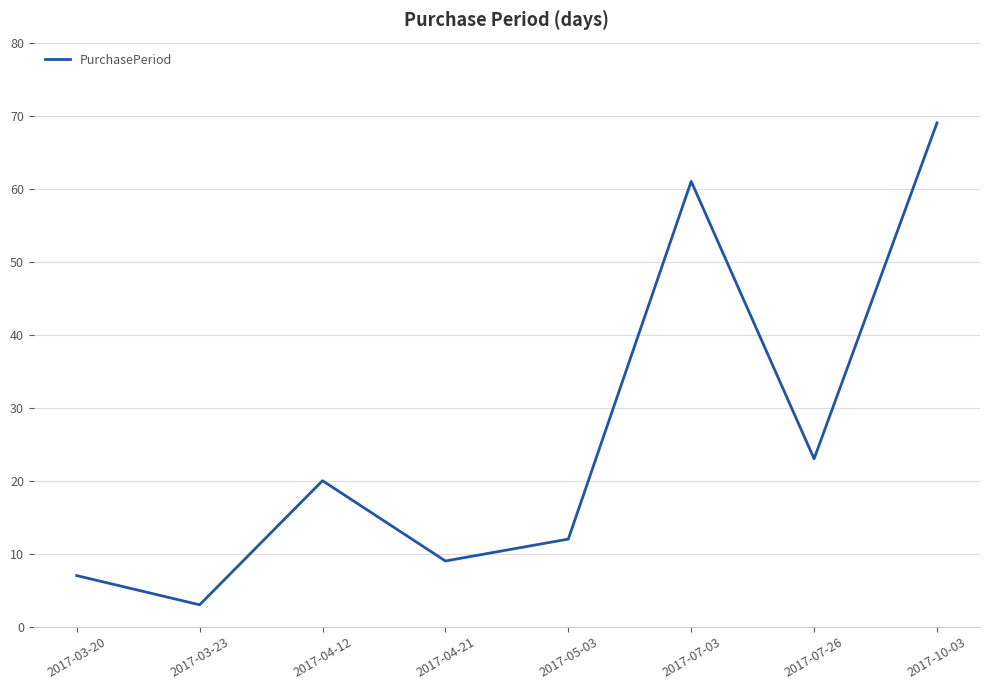

Rank the categories by value from highest to lowest.

2017-10-03, 2017-07-03, 2017-07-26, 2017-04-12, 2017-05-03, 2017-04-21, 2017-03-20, 2017-03-23